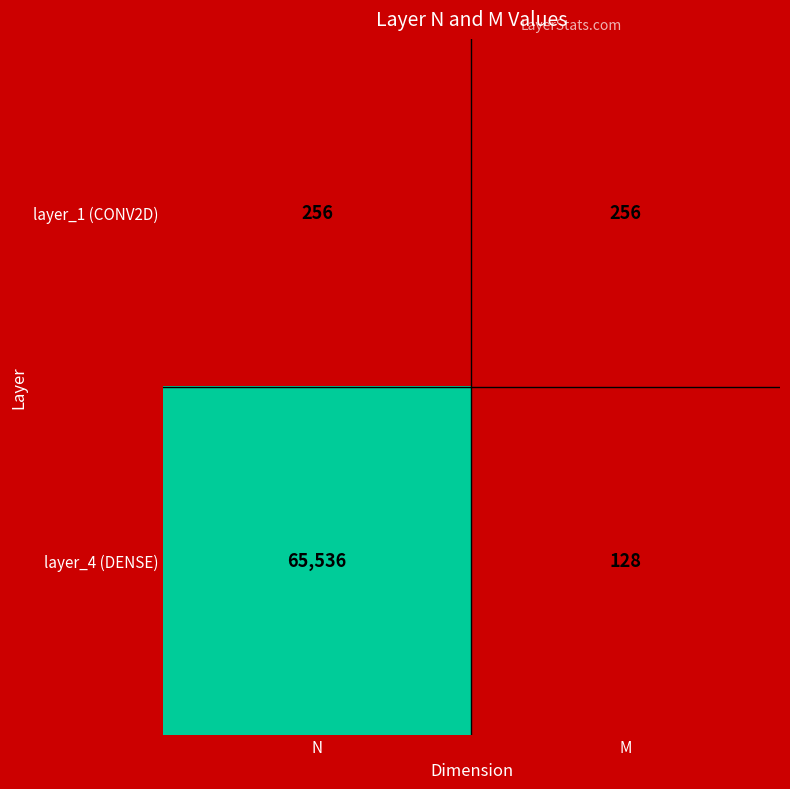

Rank the series at M from highest to lowest value.

layer_1 (CONV2D), layer_4 (DENSE)